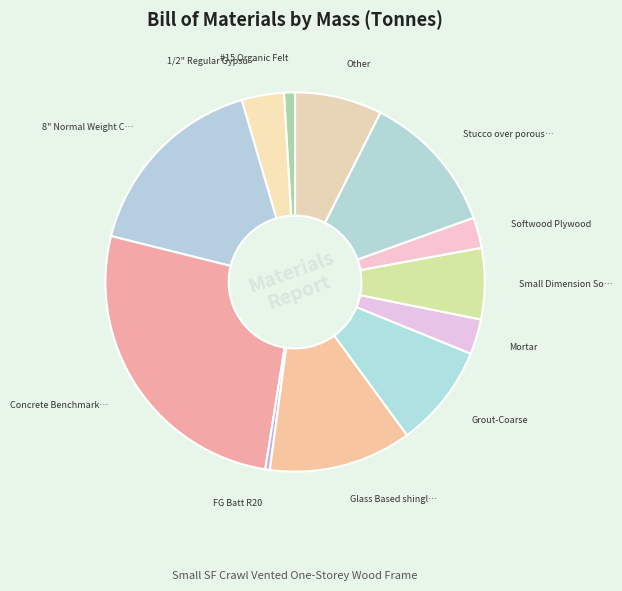

Count the number of slices in the pie.

12